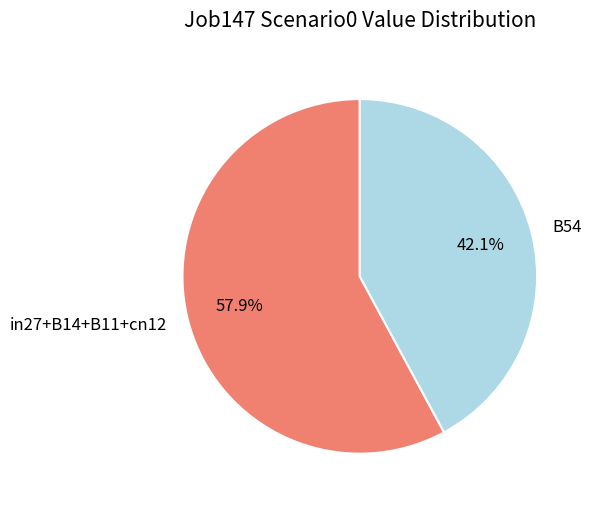

Between in27+B14+B11+cn12 and B54, which is larger?

in27+B14+B11+cn12